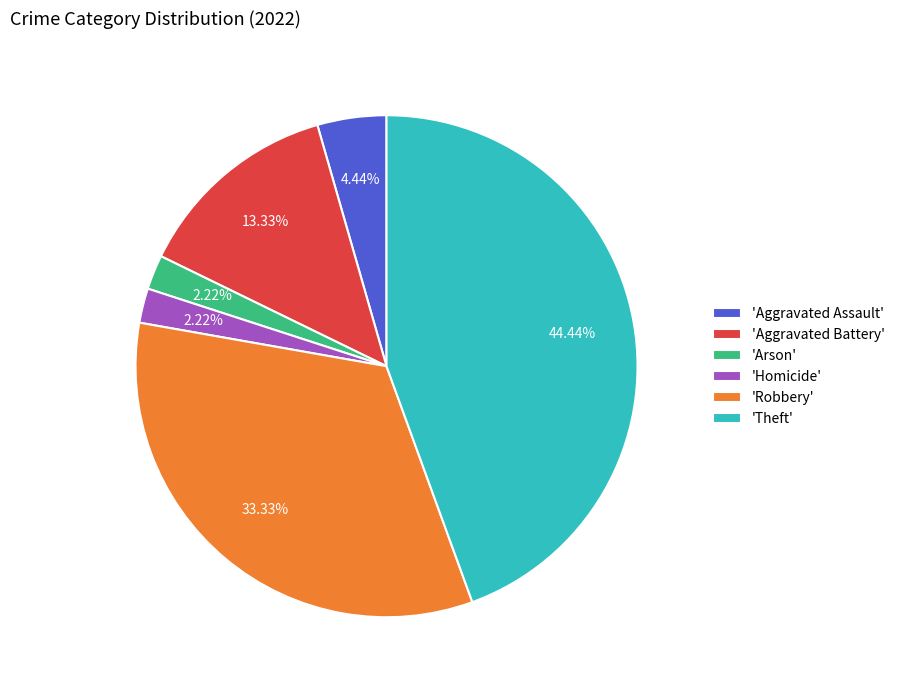

What is the largest slice in the pie chart?

'Theft'